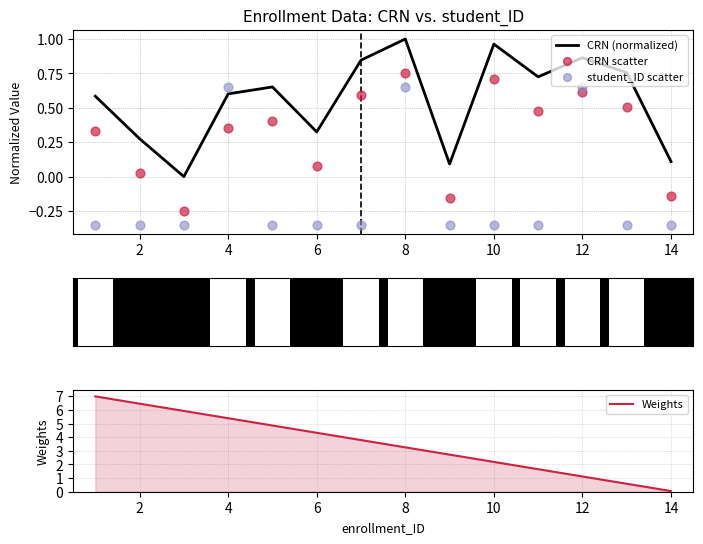

What is the total value across all series at 2?

6.4